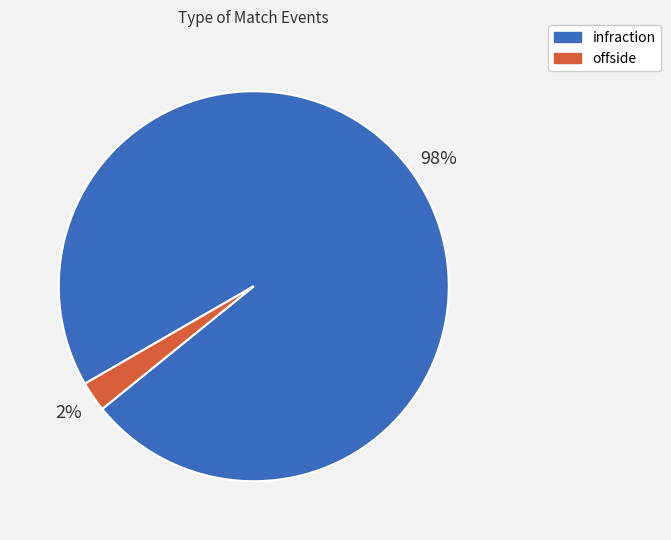

How many segments does this pie chart have?

2